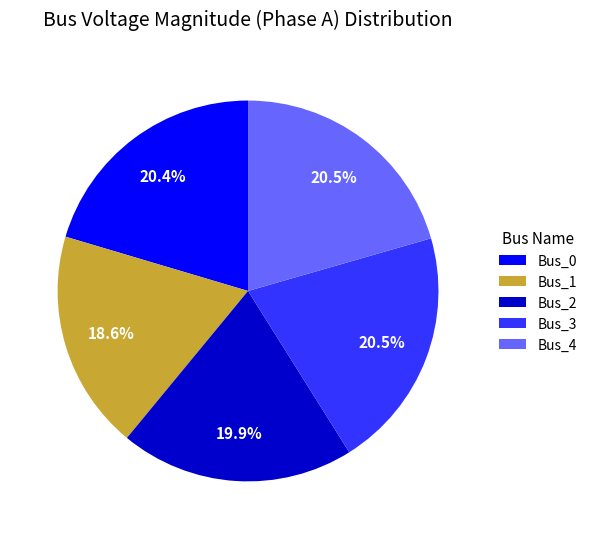

Count the number of slices in the pie.

5